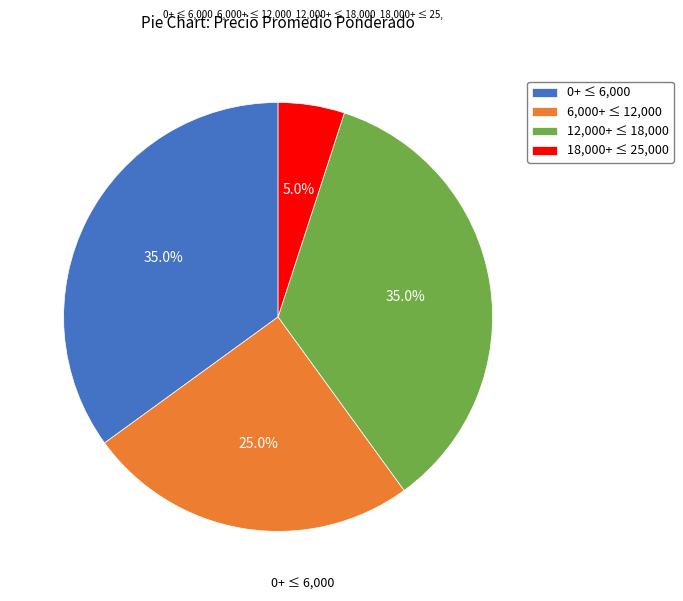

Which has a higher value, 18,000+ ≤ 25,000 or 12,000+ ≤ 18,000?

12,000+ ≤ 18,000